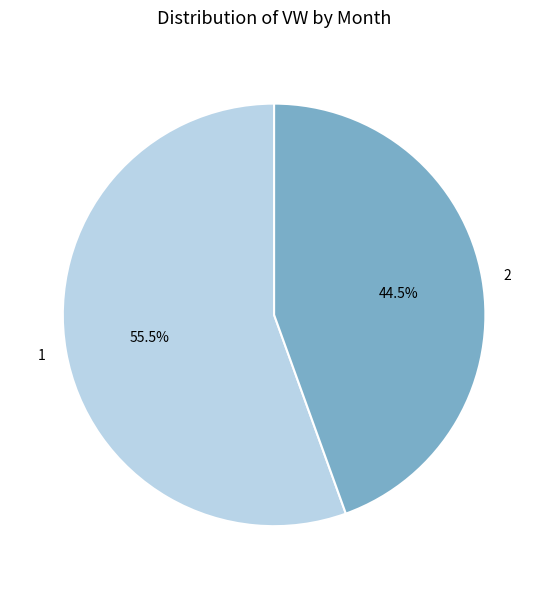

Is it true that 2 is 51% of the pie?

False